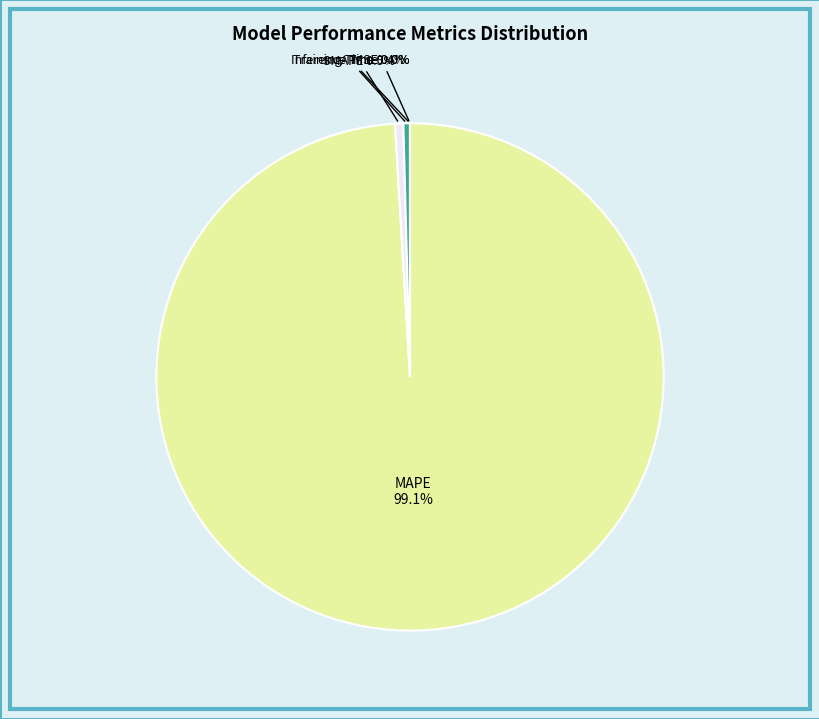

Does any single category account for the majority?

Yes